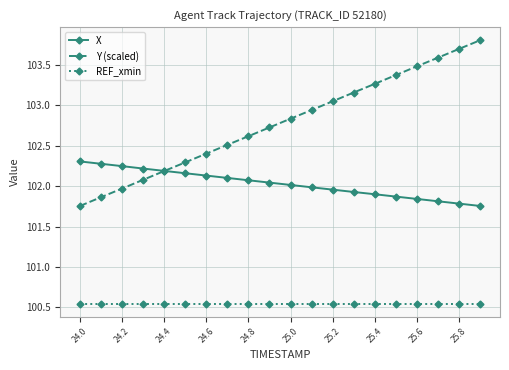

Which series has the widest spread of values?

Y (scaled)